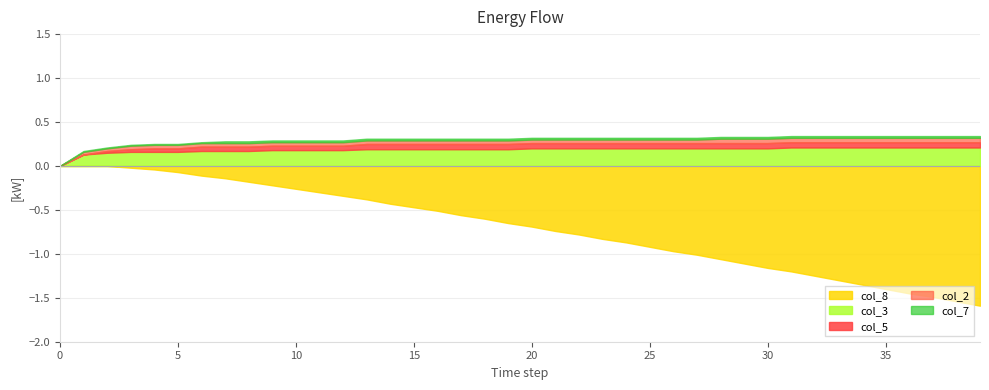

Does the chart have visible grid lines?

Yes